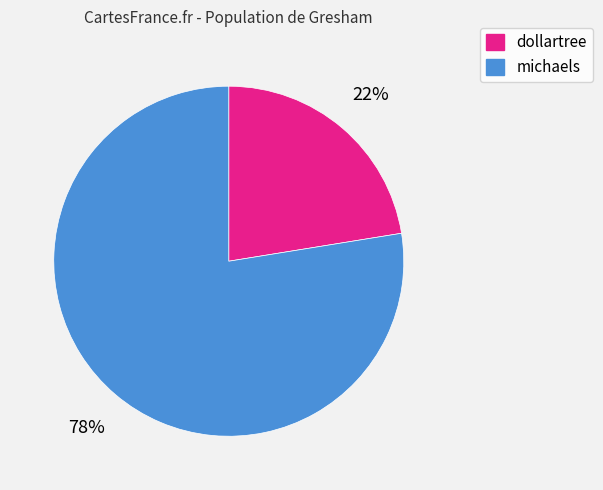

Which category accounts for the majority?

michaels